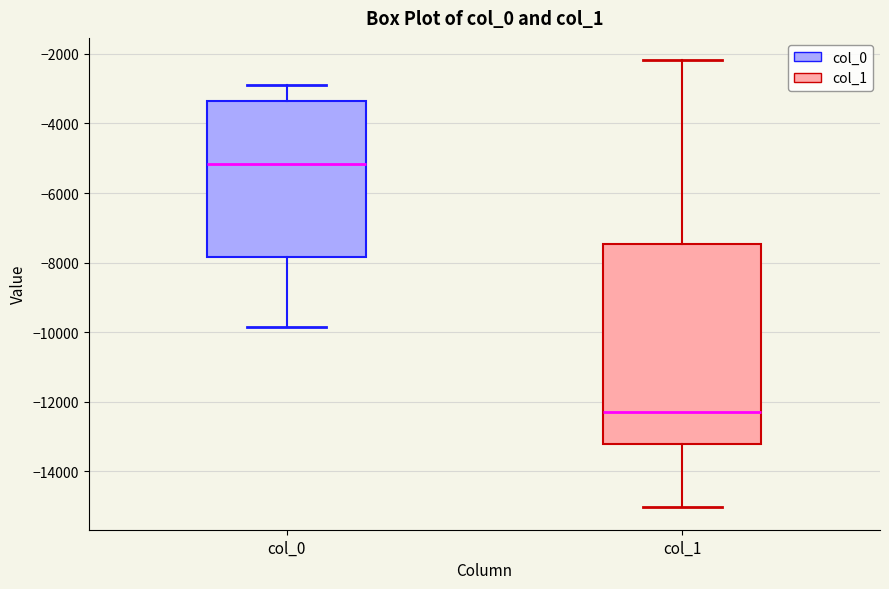

Reading left to right, read every box against the y-axis: the position of its median line, the range the box covers, and the ends of its whiskers. The values are not printed on the chart, so give them approximately, as read against the axis.

col_0: median -5200, box -7800 to -3400, whiskers -9800 to -2800
col_1: median -12200, box -13200 to -7400, whiskers -15000 to -2200